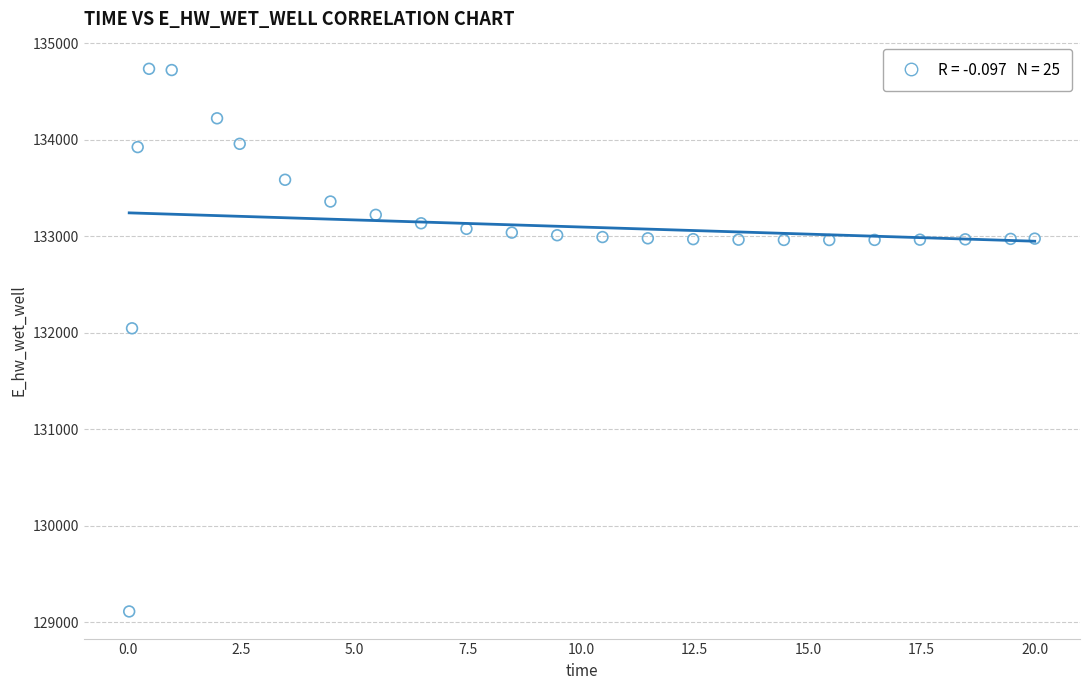

What is the range of Y values (max minus min)?

5625.5